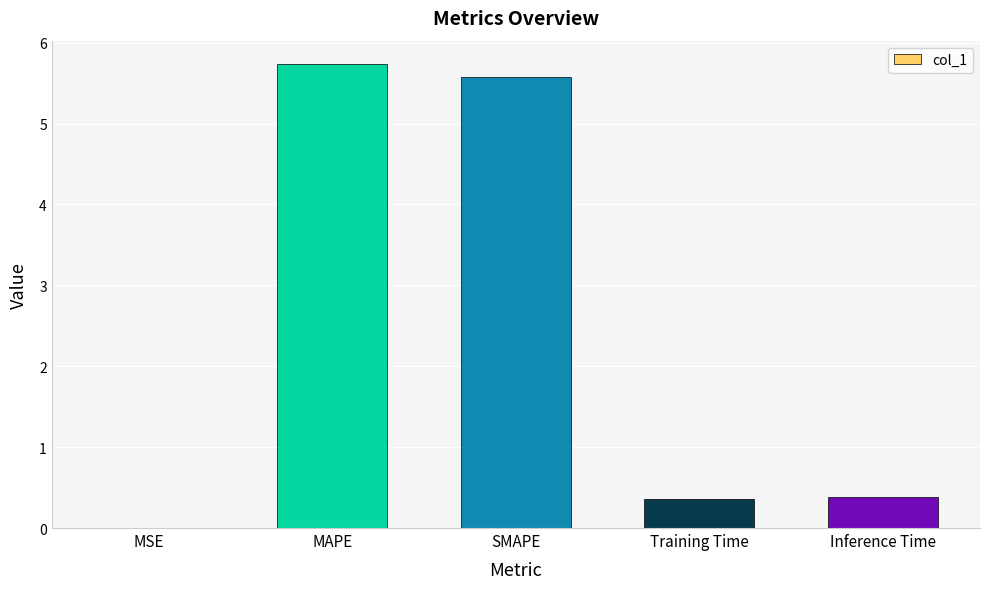

What is the sum of all values?

12.1